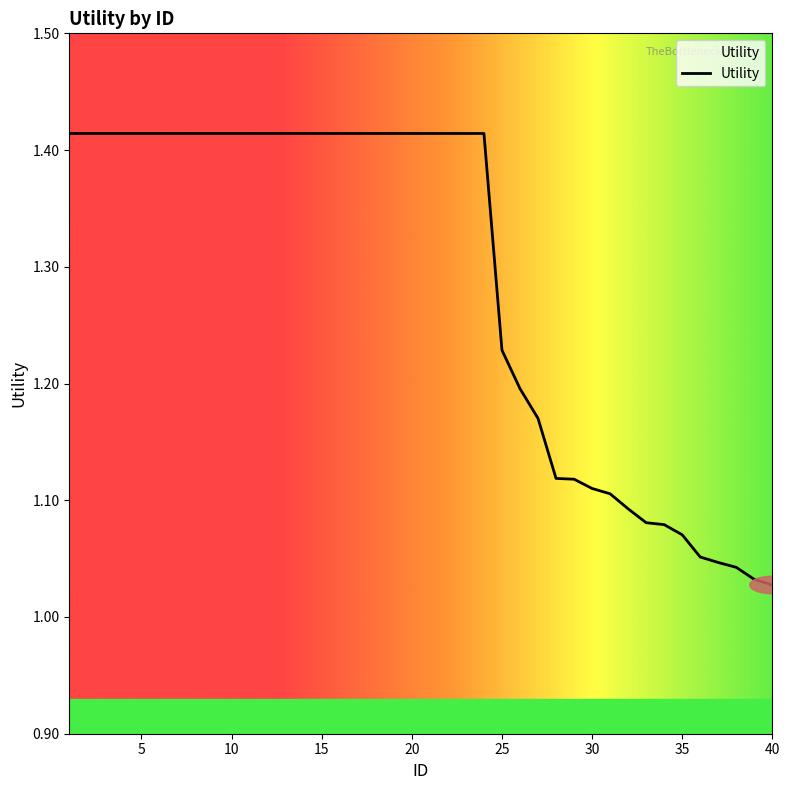

The chart shows a value of 1.0 at 37. True or false?

True